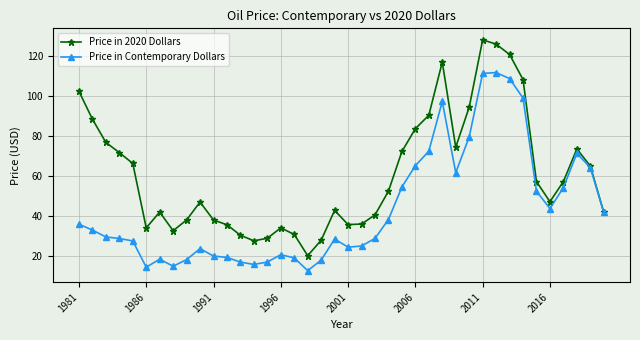

List the series in order of their overall mean, lowest first.

Price in Contemporary Dollars, Price in 2020 Dollars